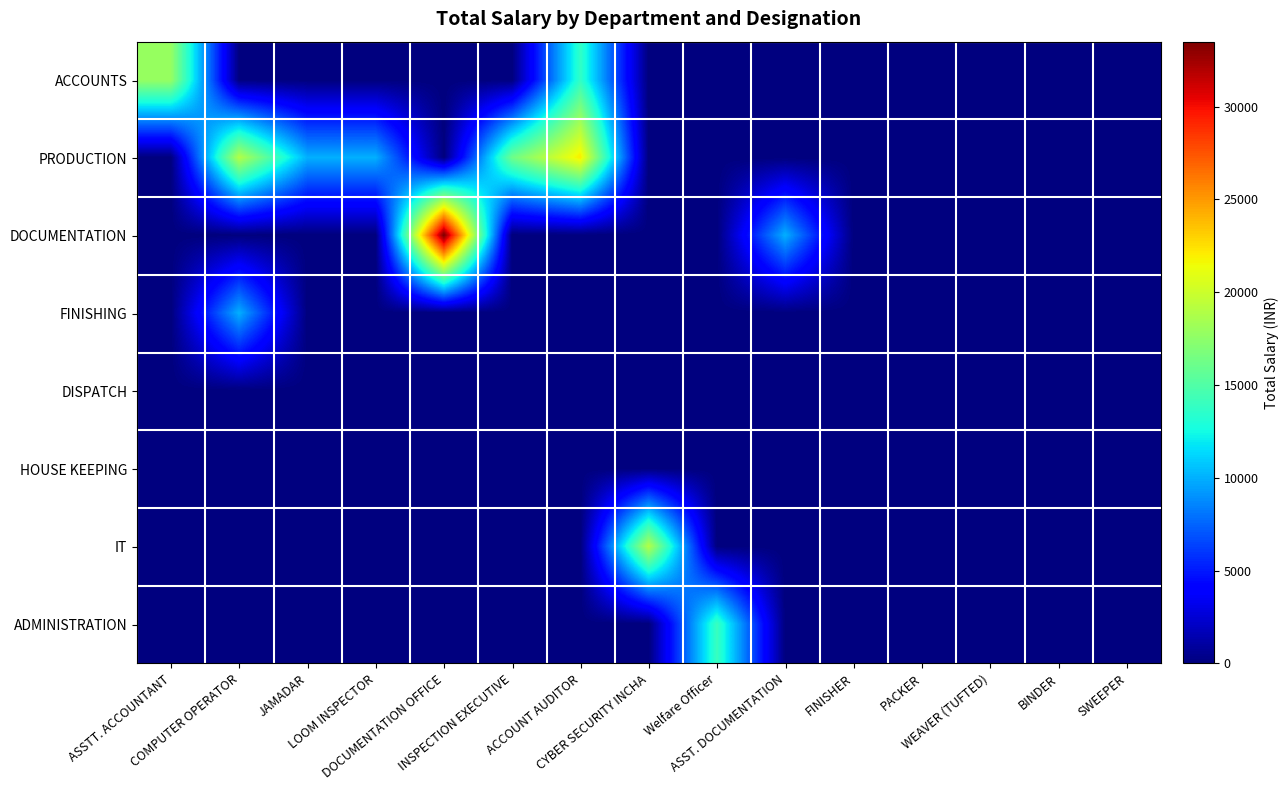

At which category is the sum across all series the highest?

ACCOUNT AUDITOR